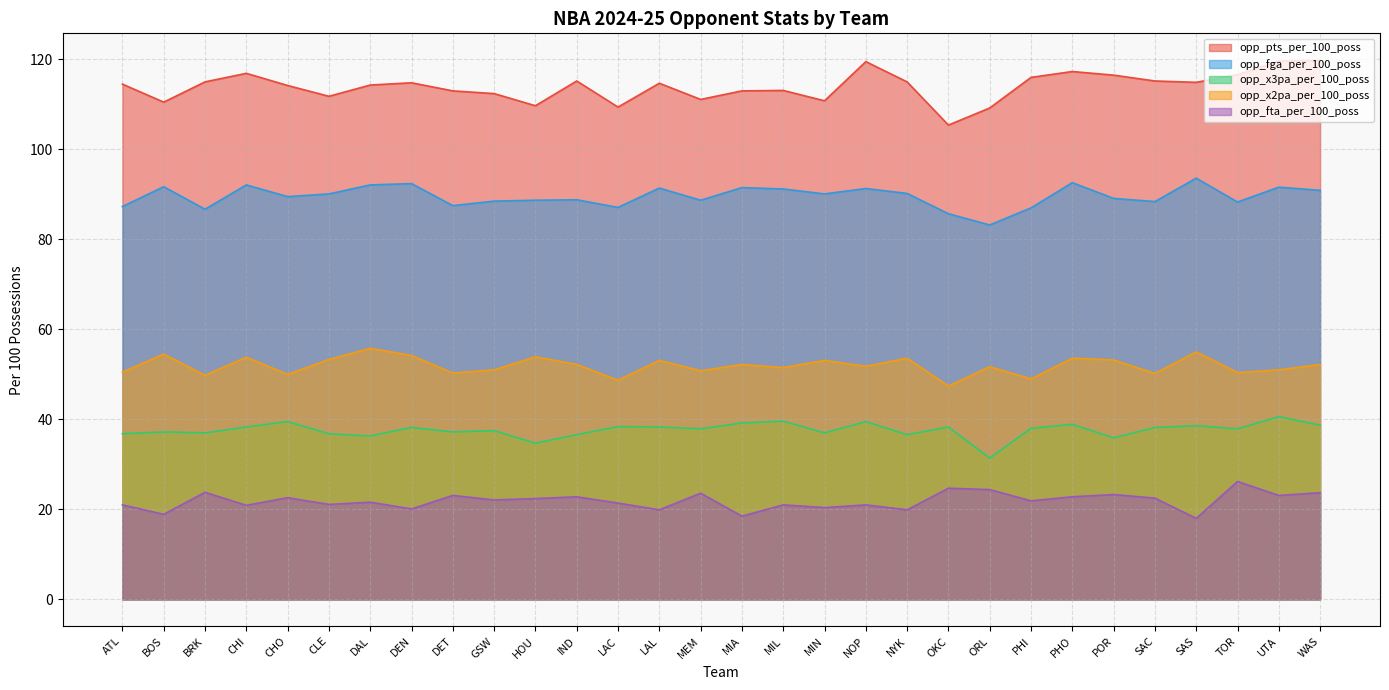

Between TOR and SAC, which is larger?

TOR